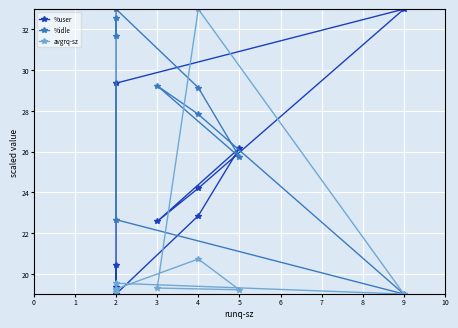

List the series in order of their peak value, lowest first.

%idle, %user, avgrq-sz